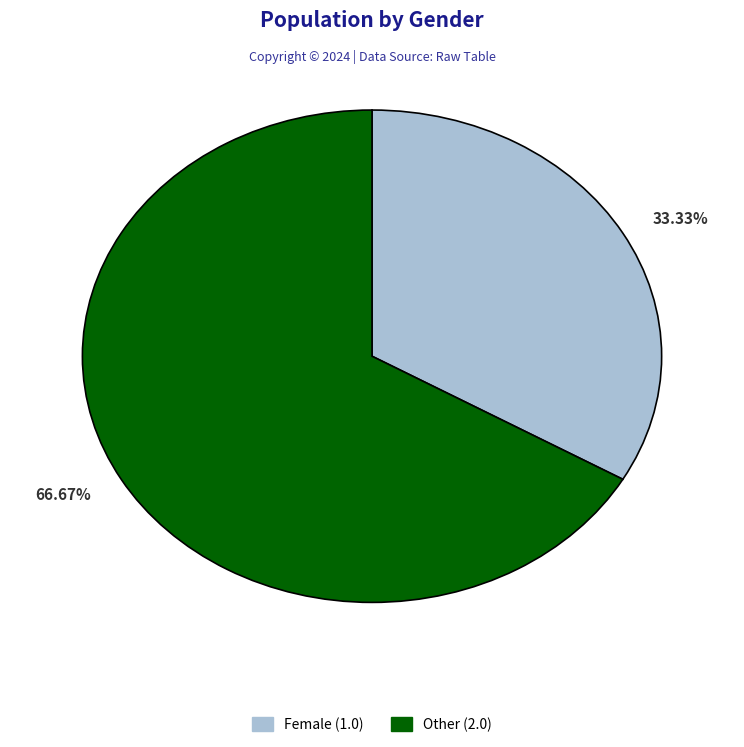

Count the number of slices in the pie.

2